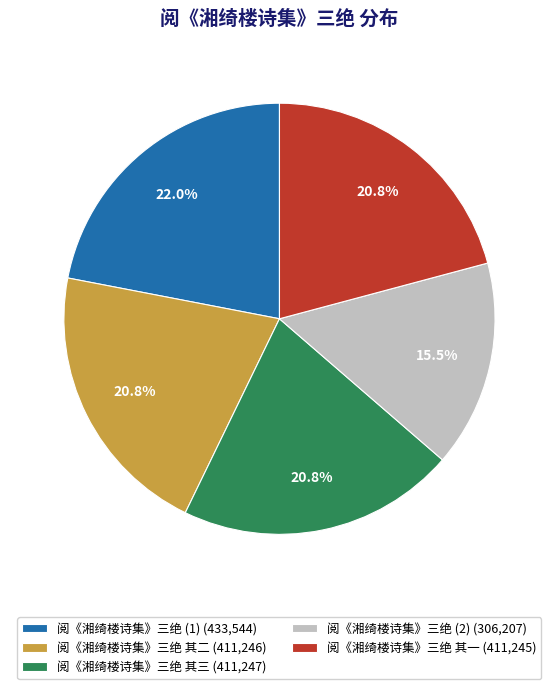

To the nearest percent, what is the average slice percentage?

20%